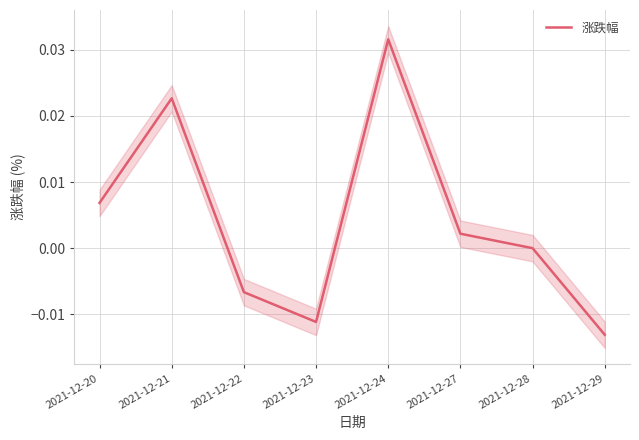

List the labels in order of value, smallest first.

2021-12-29, 2021-12-23, 2021-12-22, 2021-12-28, 2021-12-27, 2021-12-20, 2021-12-21, 2021-12-24